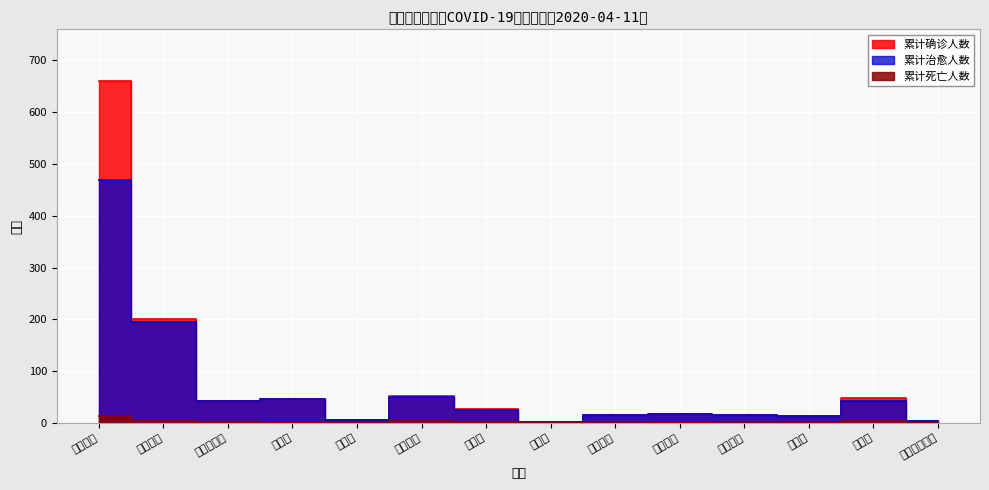

Rank the series by their average value, from highest to lowest.

累计确诊人数, 累计治愈人数, 累计死亡人数